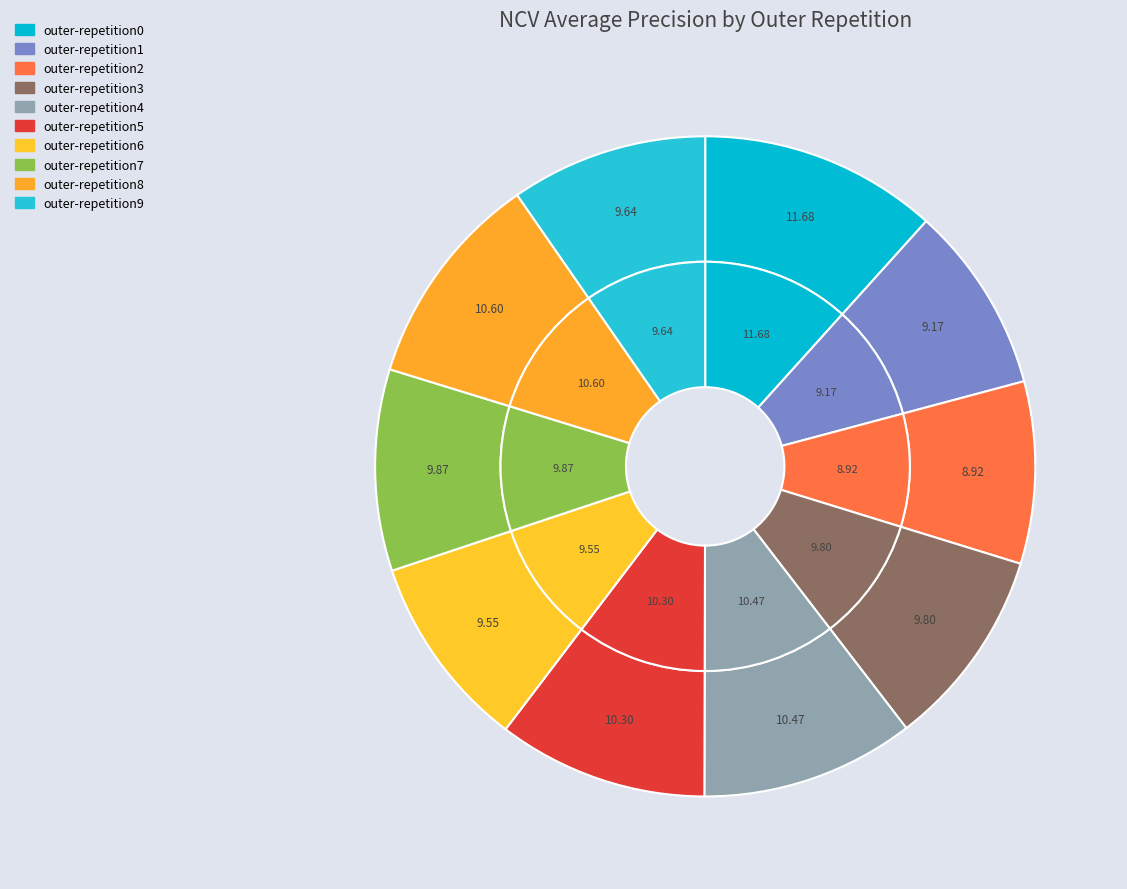

Which category has the biggest portion of the pie?

outer-repetition0